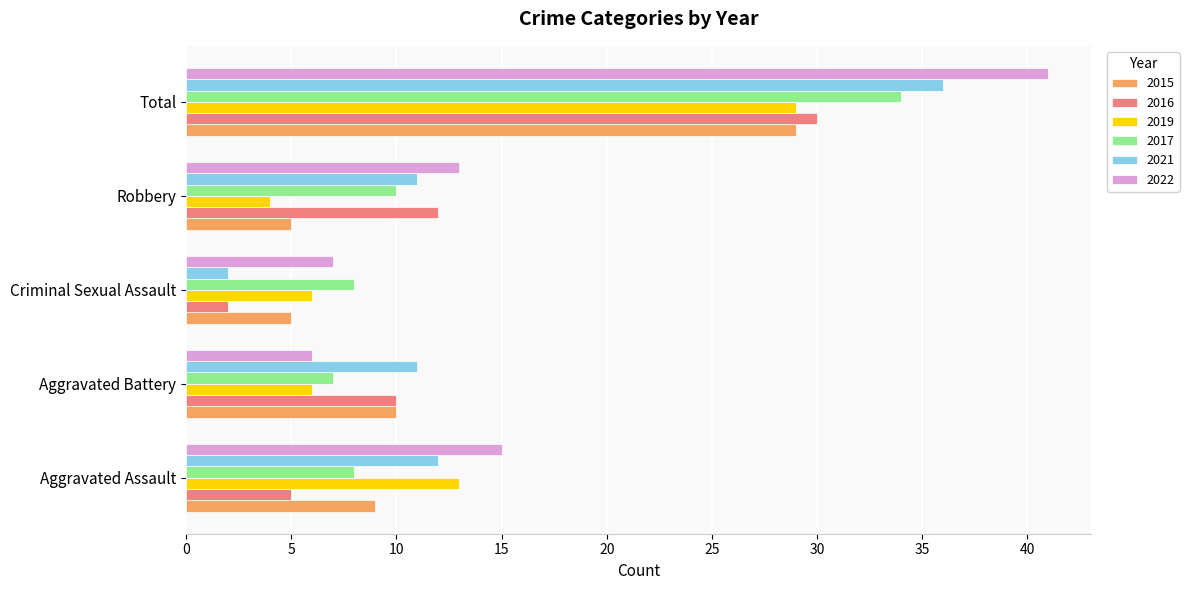

Which category has the lowest value in the 2021 series?

Criminal Sexual Assault